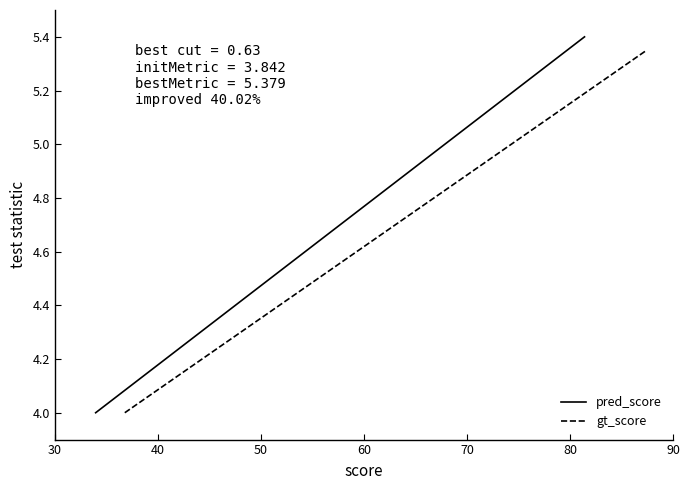

What is the highest value of the pred_score series?

5.4